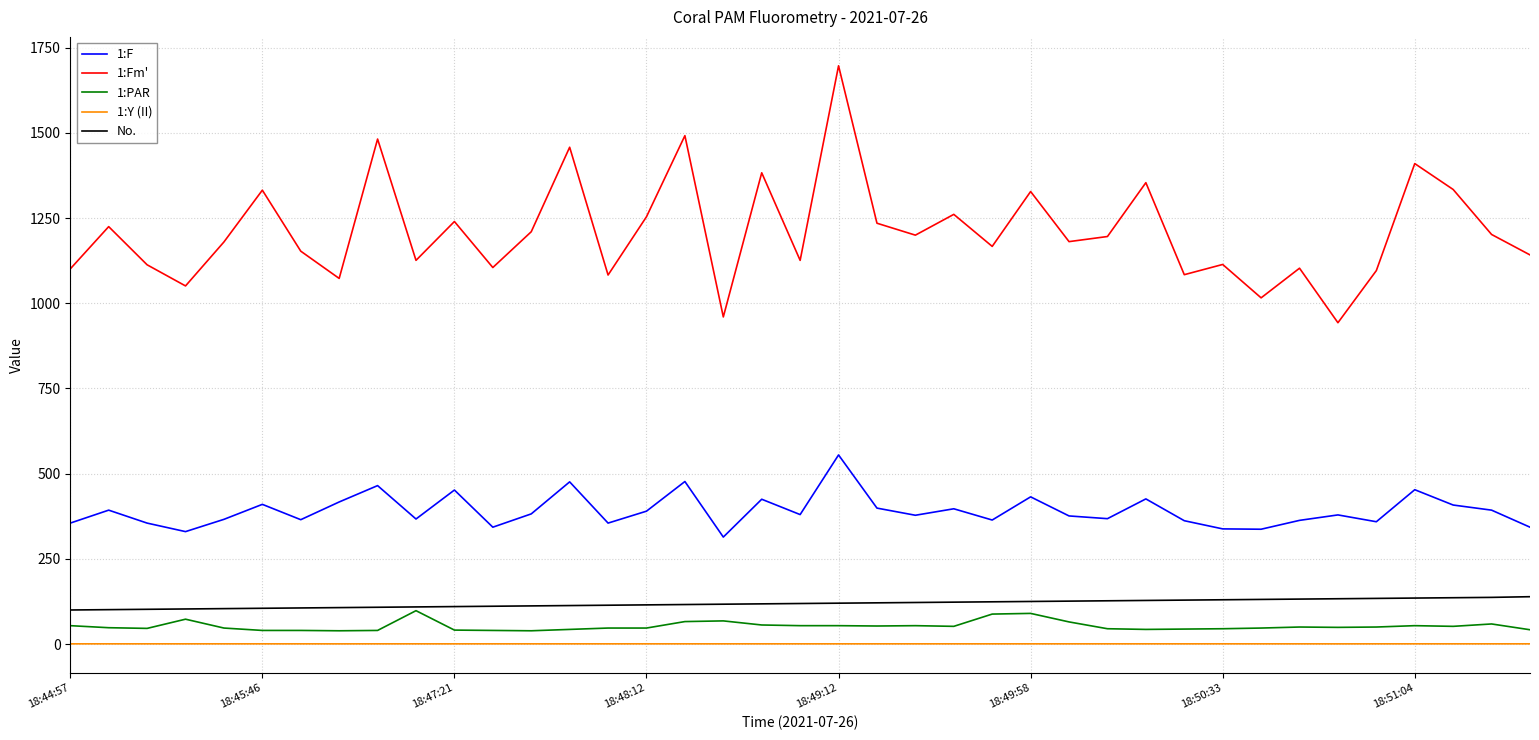

What is the difference between the maximum and minimum values in the 1:F series?

241.0